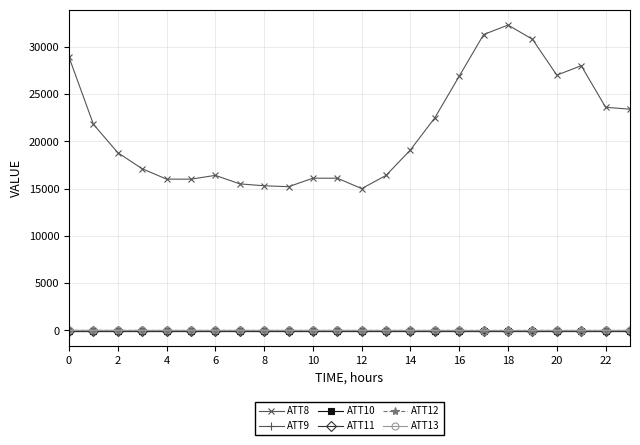

Is this an area chart (filled region under the line)?

No